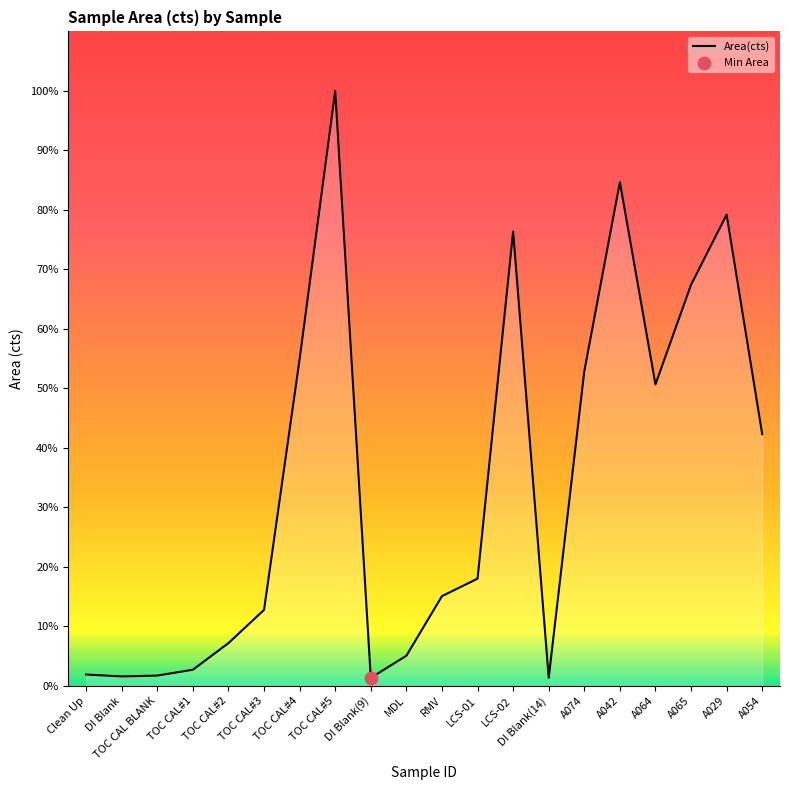

Is this an area chart (filled region under the line)?

Yes